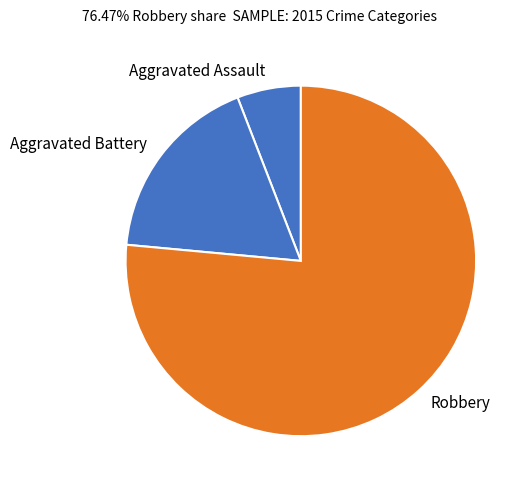

What is the ratio of the value at Aggravated Battery to the value at Aggravated Assault?

3.0